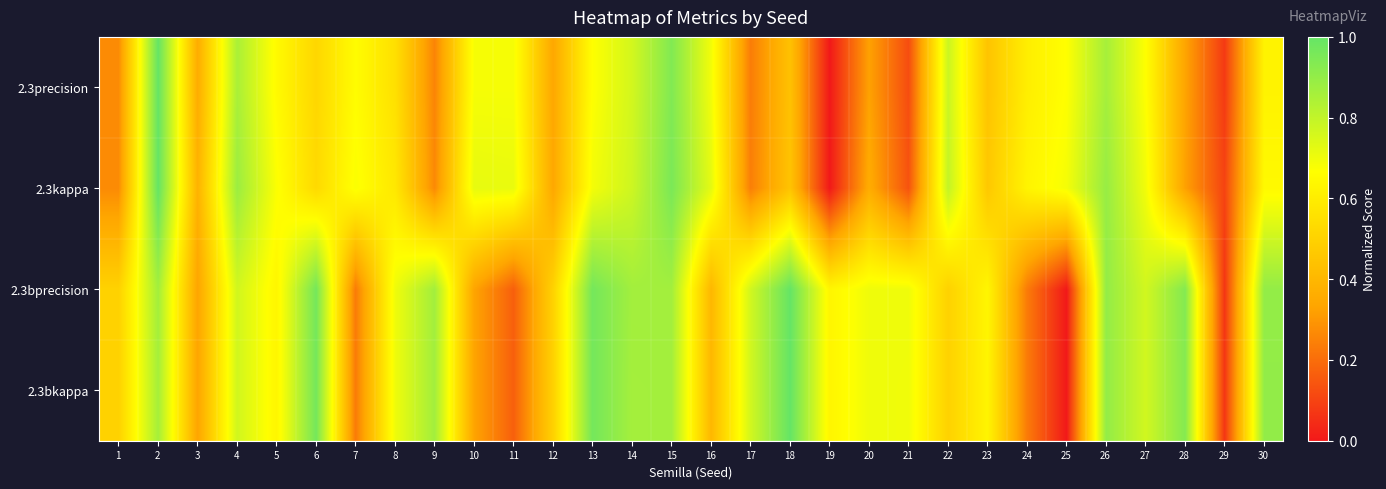

What is the total value across all series at 22?

2.6